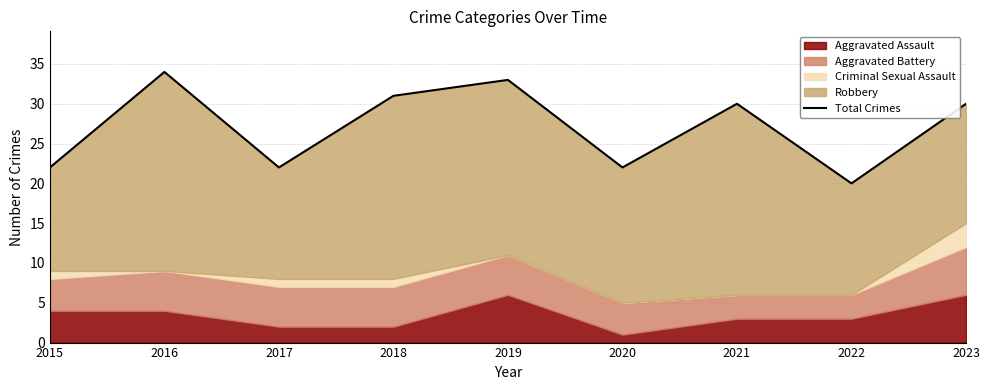

Reading left to right, what are all the values shown in this chart?

22	34	22	31	33	22	30	20	30